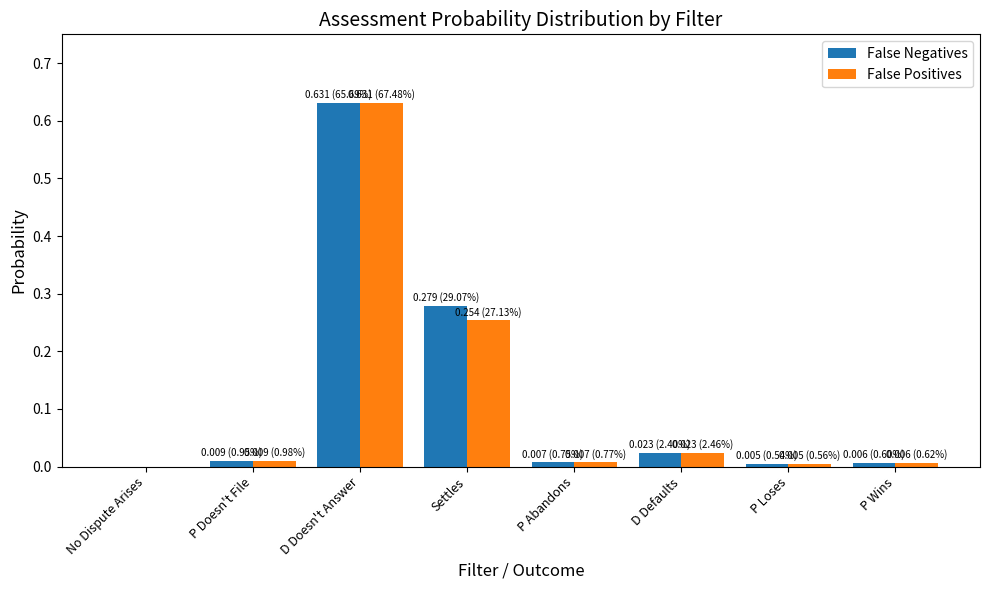

The False Negatives series shows 0.1 at Settles. True or false?

False